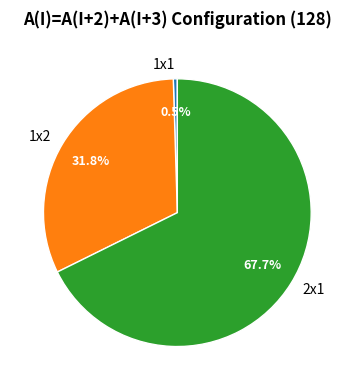

To the nearest percent, what is the average slice percentage?

33%